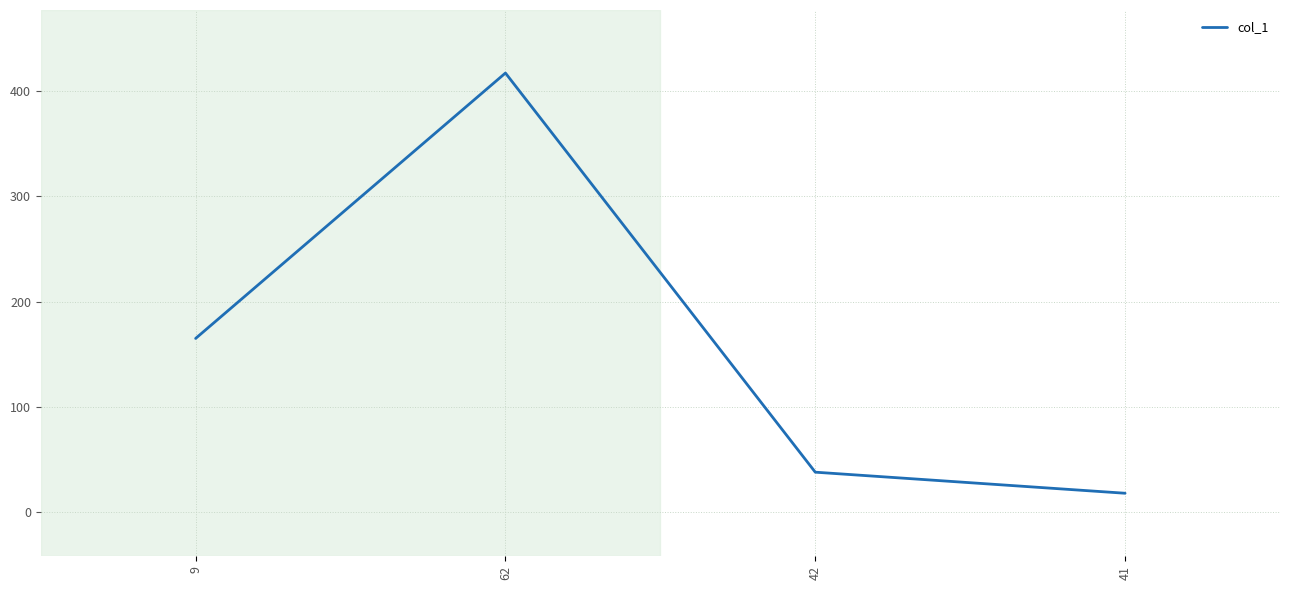

What is the change in value from 9 to 62?

+252